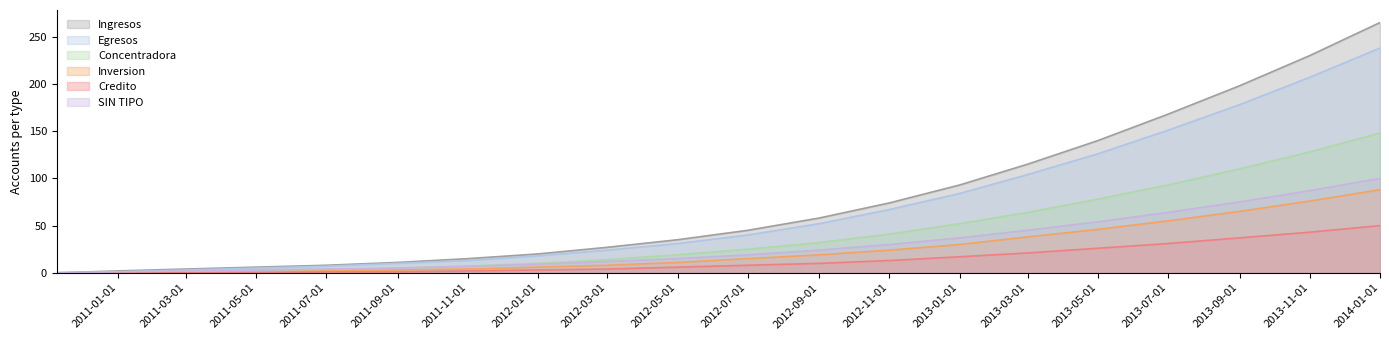

What is the value of the Concentradora point at the 14th from the left?

52